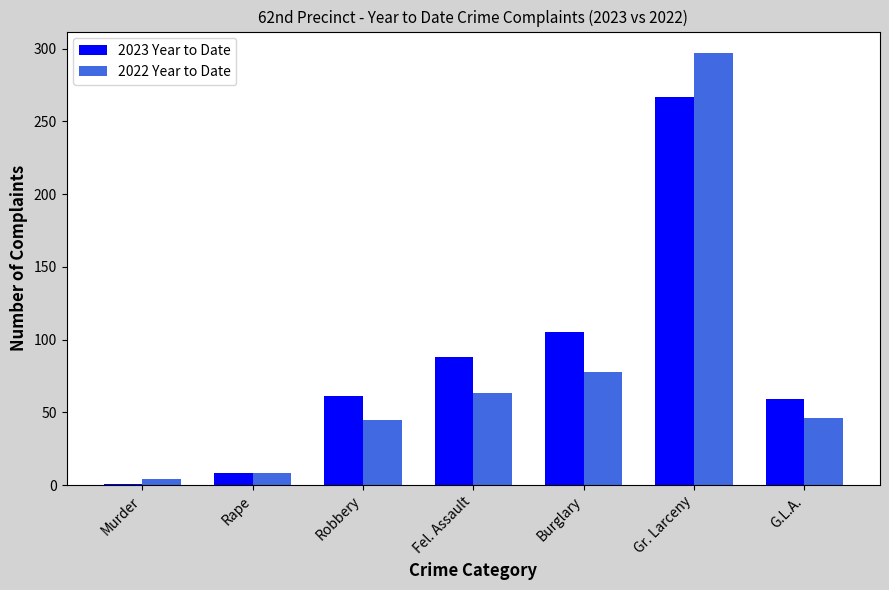

At which category does the chart reach its minimum across all series?

Murder